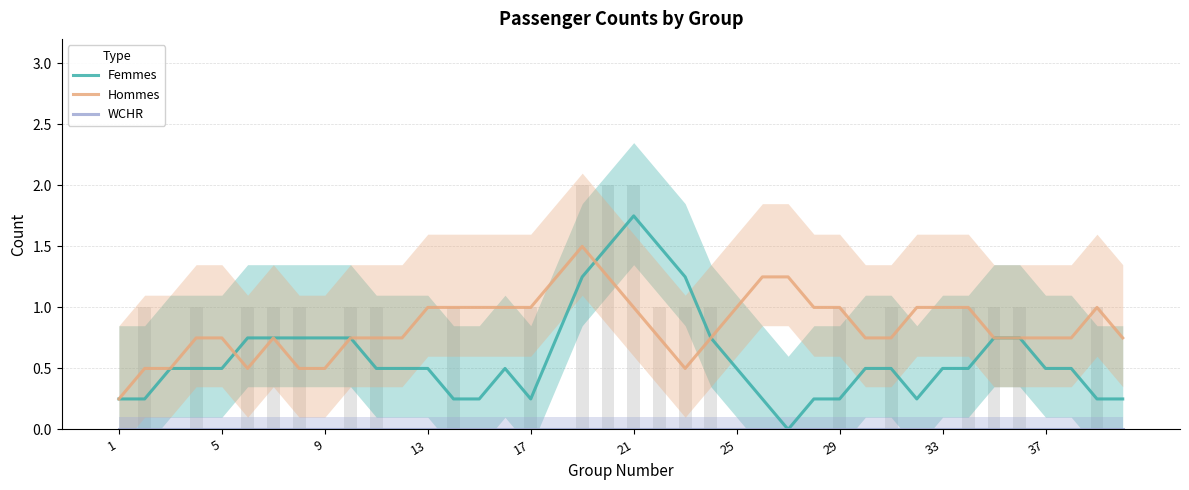

Is the value of Femmes at 20 greater than the value of Hommes at 30?

Yes